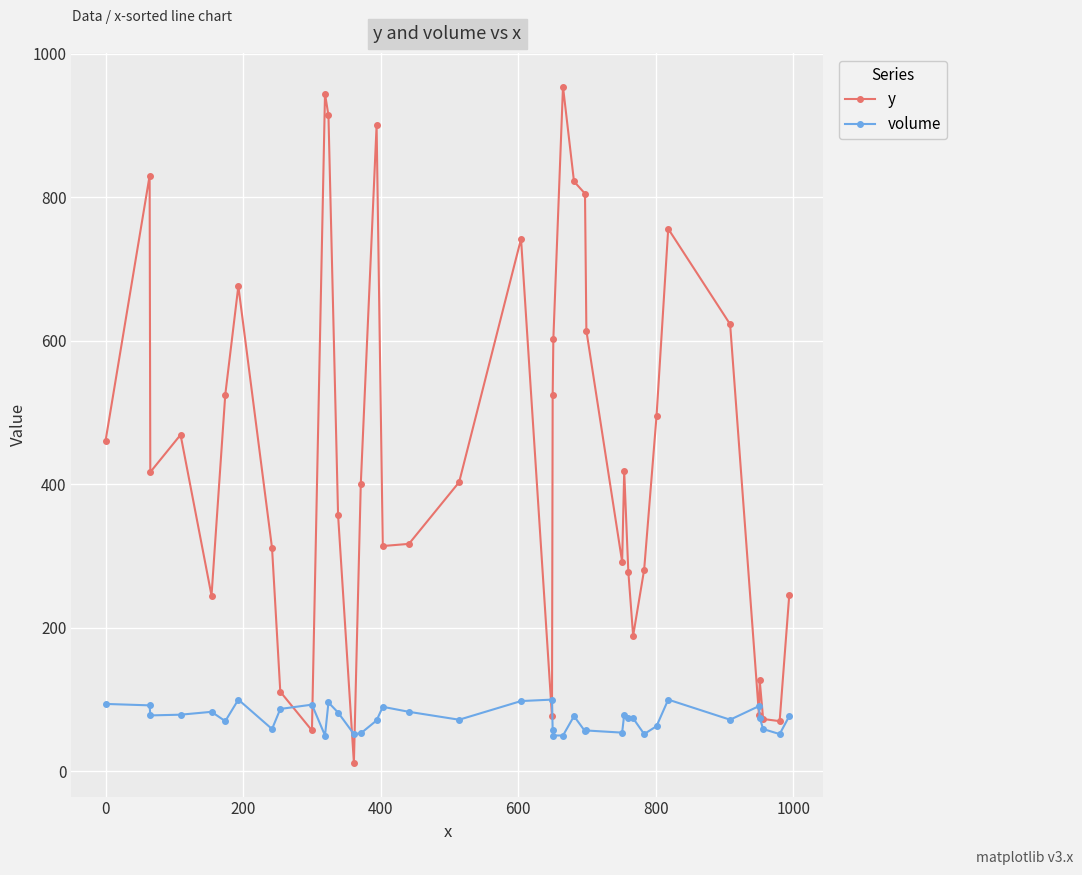

What is the maximum value for volume?

100